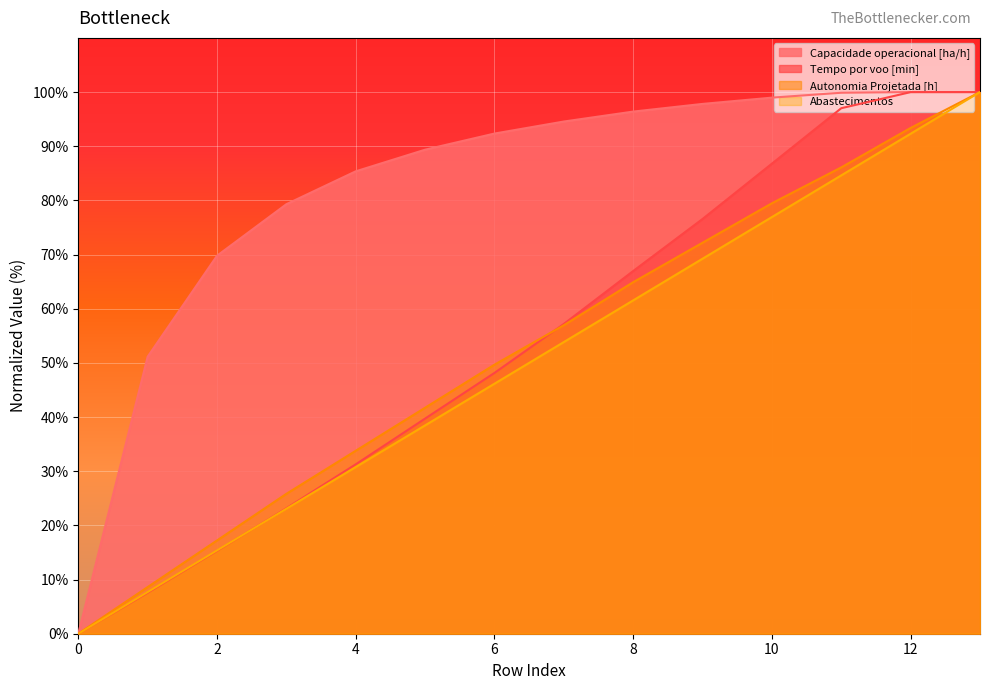

List the labels in order of Autonomia Projetada [h] value, smallest first.

0, 1, 2, 3, 4, 5, 6, 7, 8, 9, 10, 11, 12, 13